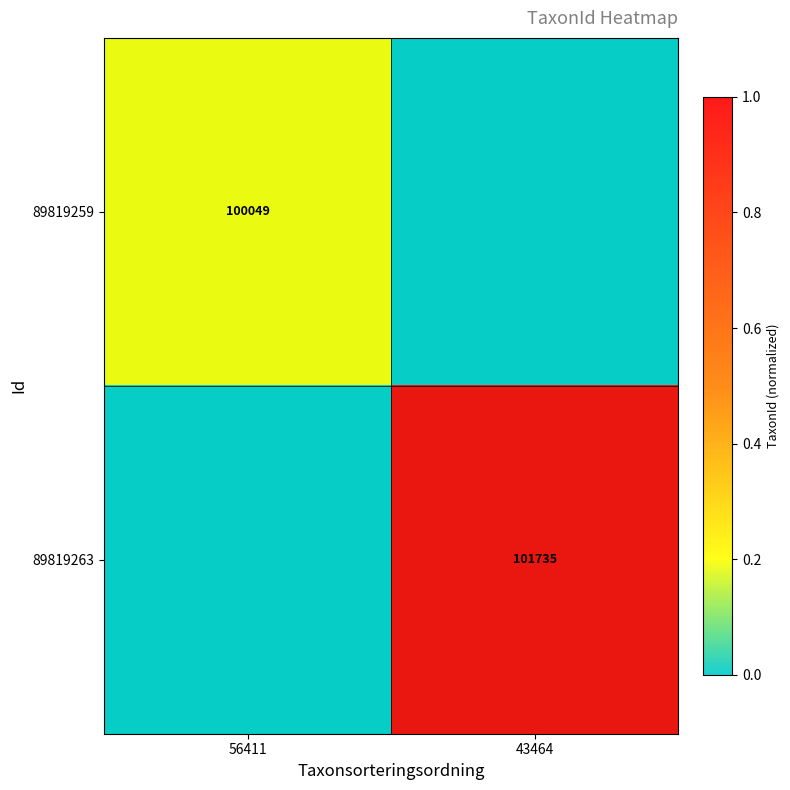

Which series has the largest total across all categories?

89819263